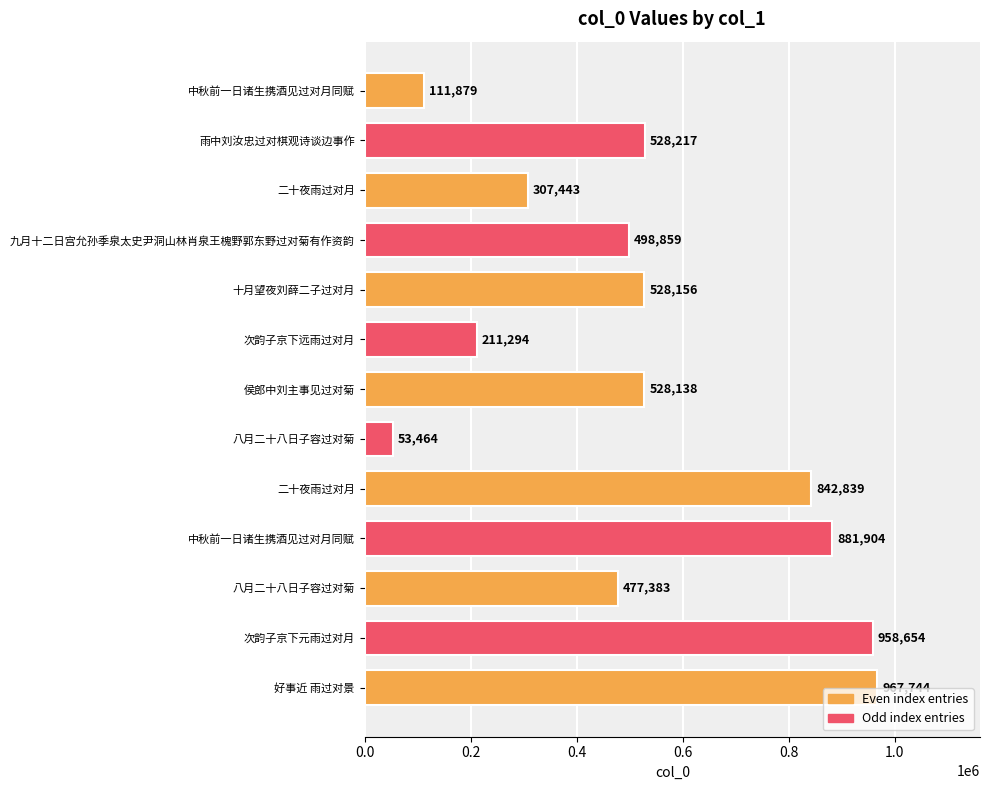

How many bars are there in total?

13